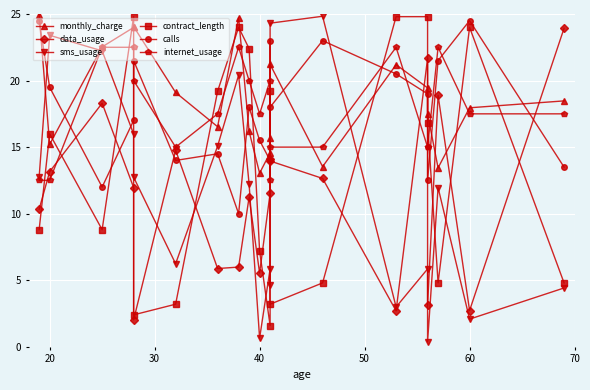

Which series has the largest total across all categories?

monthly_charge